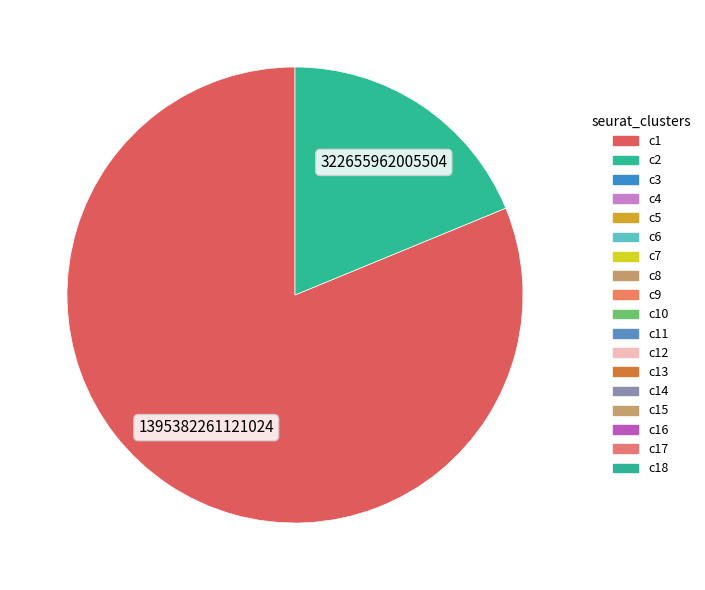

Does any single category account for the majority?

Yes